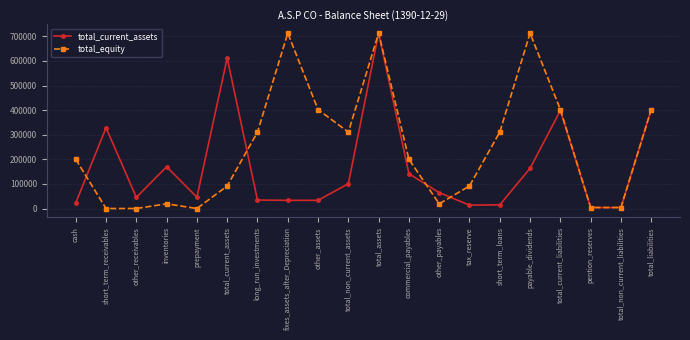

The total_current_assets series shows 40834 at other_payables. True or false?

False